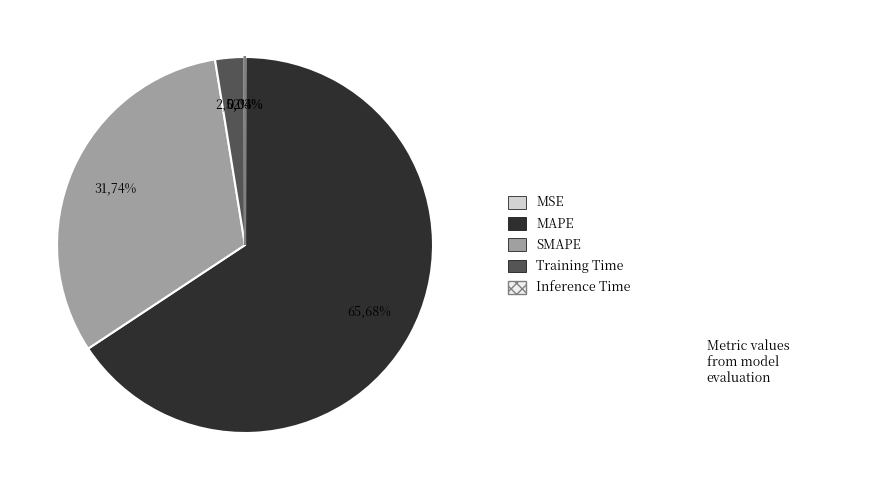

Which category has the biggest portion of the pie?

MAPE